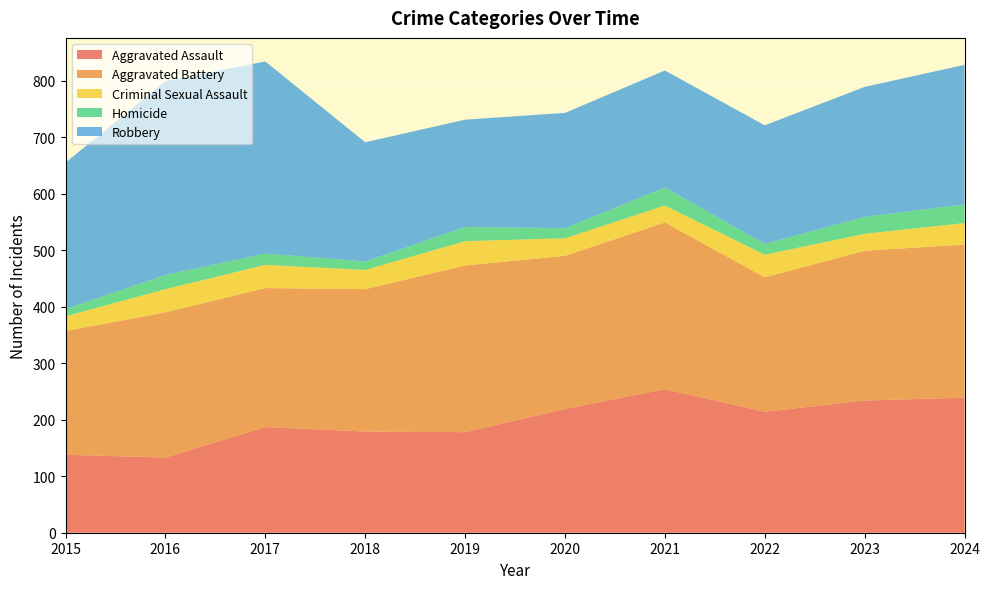

Reading left to right, transcribe all the data shown in this chart.

Aggravated Assault: 2015=138	2016=133	2017=187	2018=179	2019=178	2020=219	2021=254	2022=214	2023=234	2024=239
Aggravated Battery: 2015=219	2016=257	2017=246	2018=252	2019=295	2020=271	2021=295	2022=238	2023=265	2024=271
Criminal Sexual Assault: 2015=26	2016=41	2017=41	2018=34	2019=43	2020=31	2021=30	2022=40	2023=30	2024=38
Homicide: 2015=13	2016=25	2017=20	2018=15	2019=25	2020=18	2021=32	2022=19	2023=30	2024=33
Robbery: 2015=259	2016=343	2017=340	2018=211	2019=190	2020=204	2021=207	2022=210	2023=230	2024=247